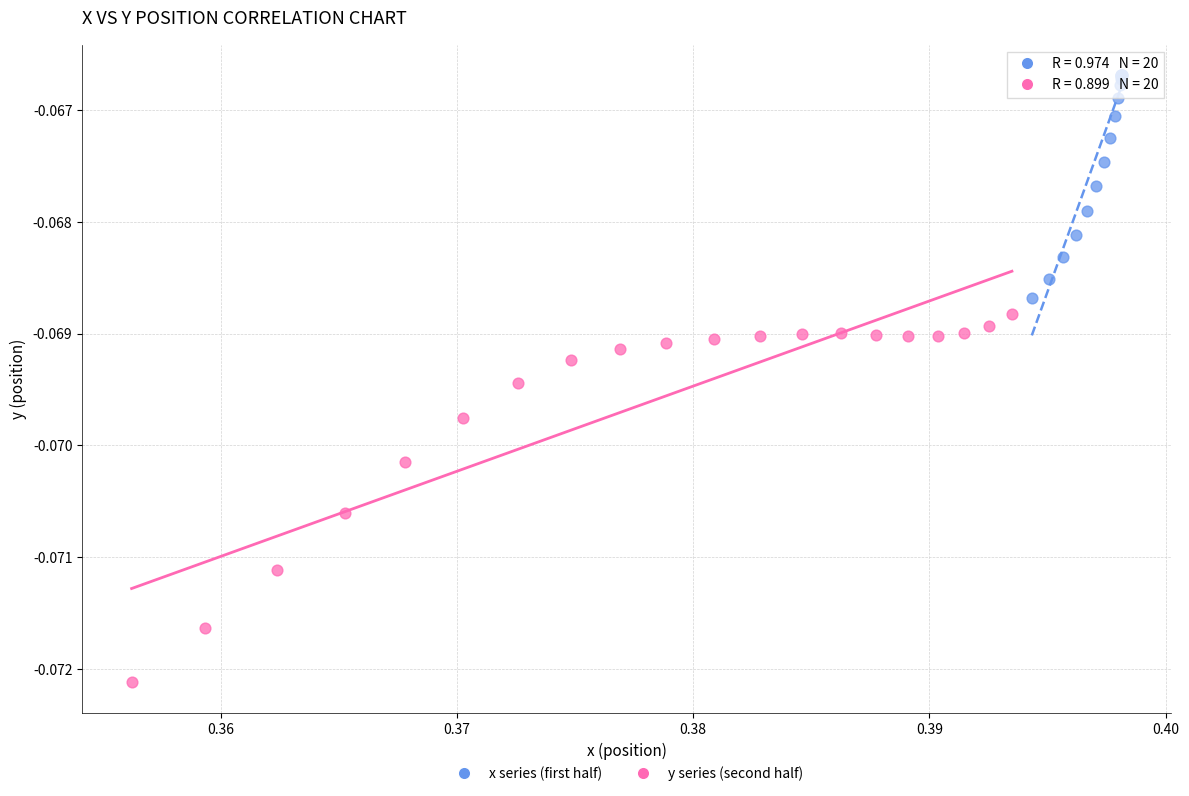

What are all the series names shown in the legend?

x series (first half), y series (second half)